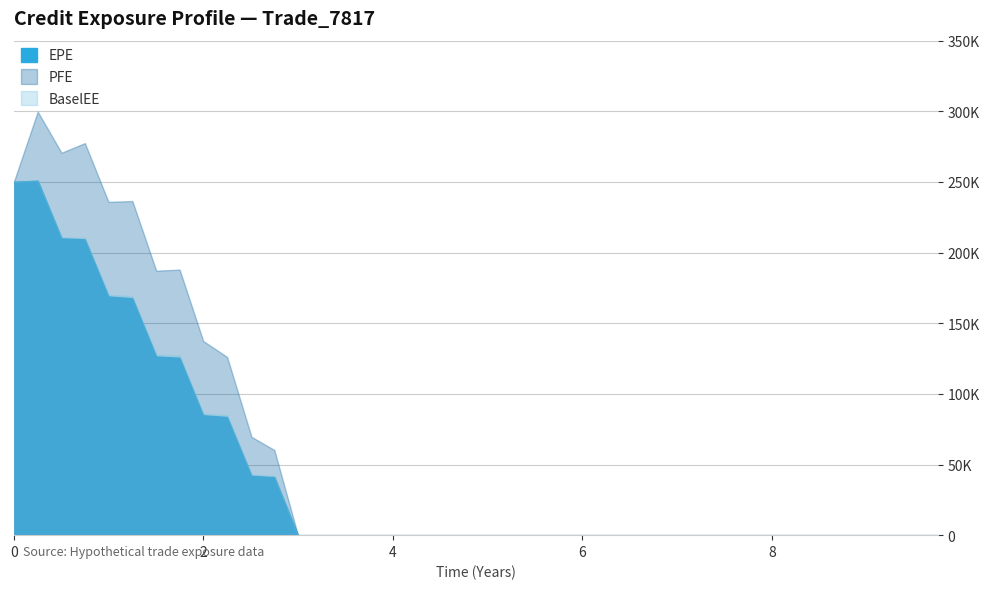

Count the number of categories in the chart.

40